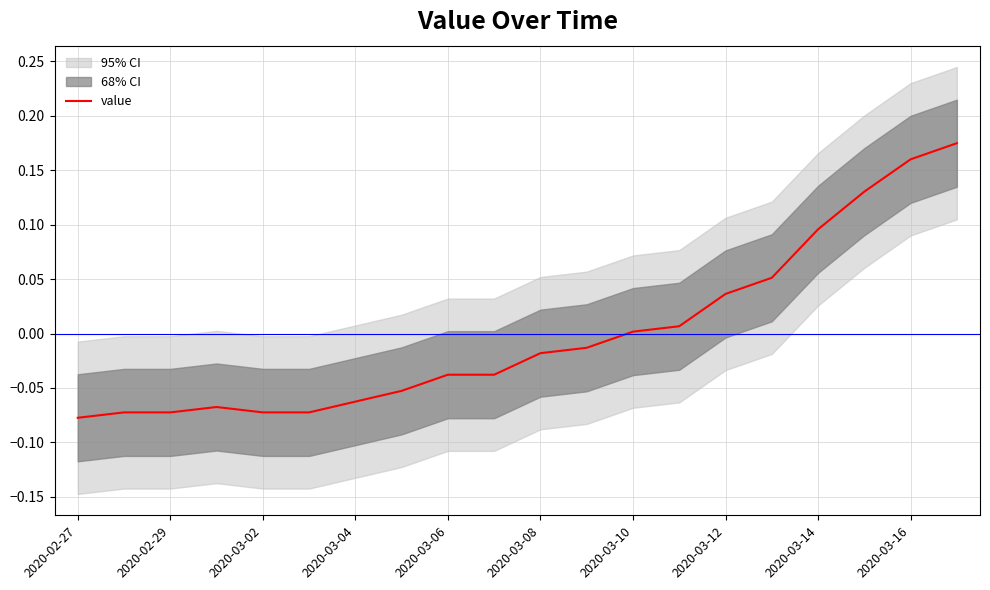

What is the difference between the maximum and minimum values?

0.3